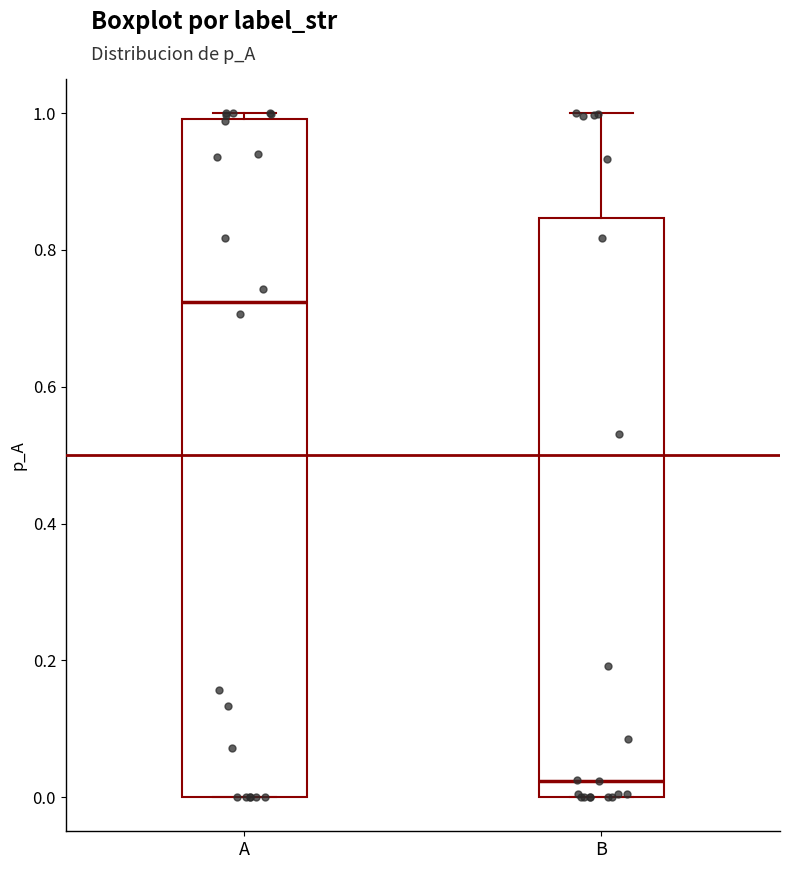

Which box is the tallest, from its lower edge to its upper edge?

A